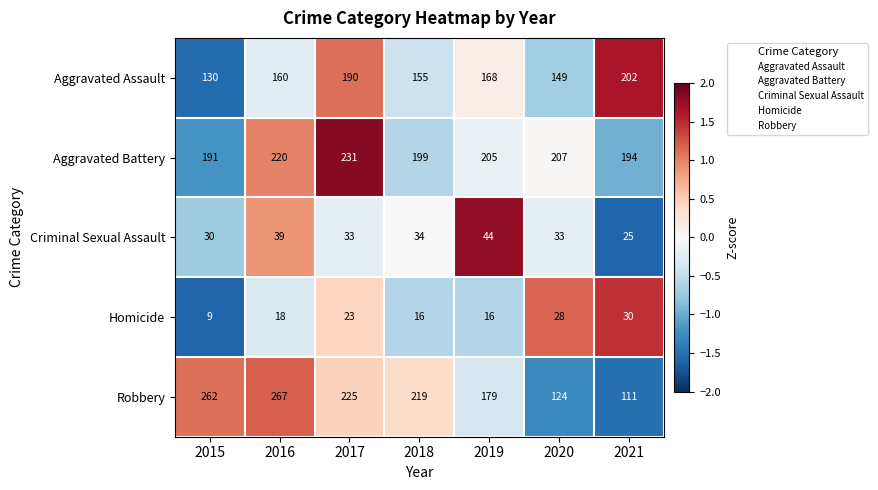

How many Criminal Sexual Assault values are between 30 and 39?

5